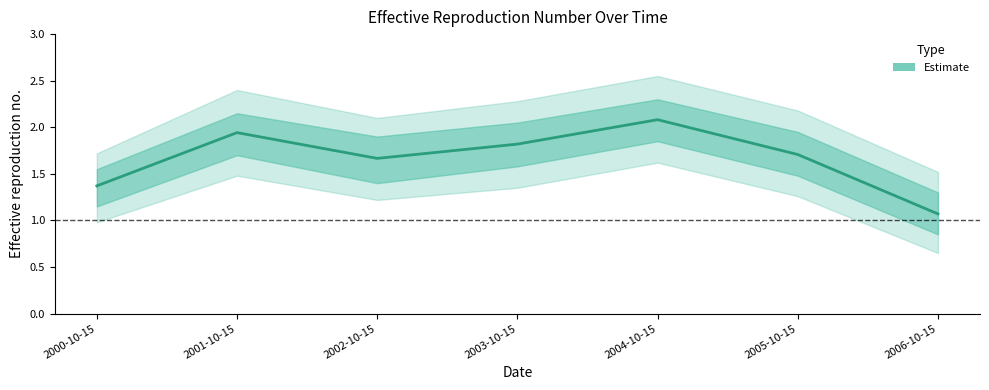

List the labels in order of value, largest first.

2004-10-15, 2001-10-15, 2003-10-15, 2005-10-15, 2002-10-15, 2000-10-15, 2006-10-15